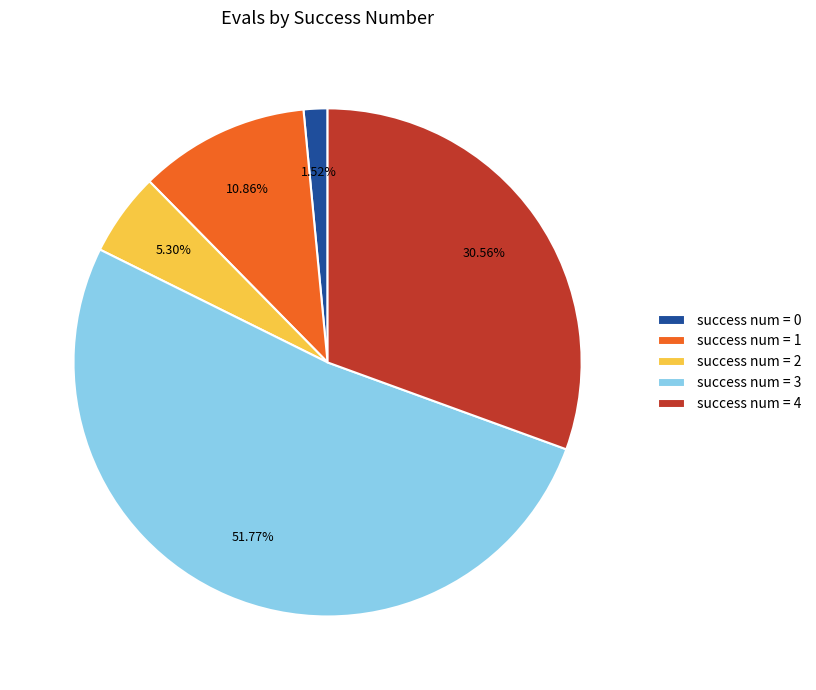

Which category has the smallest portion of the pie?

success num = 0